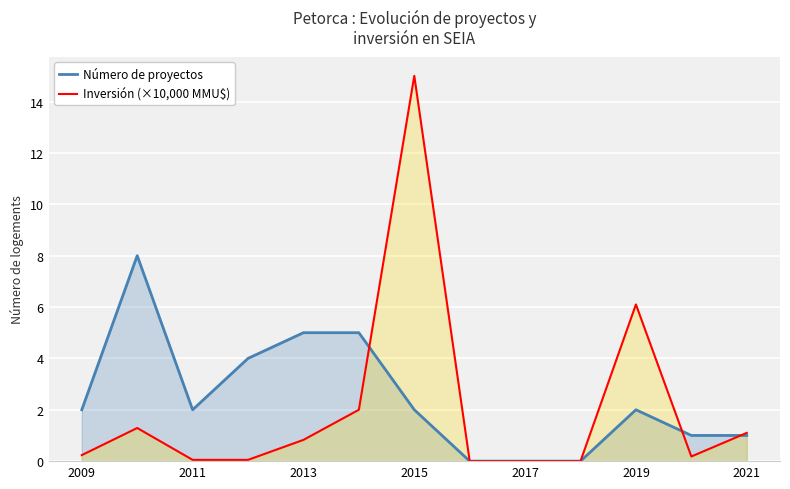

Is it true that Inversión (×10,000 MMU$) equals 1.1 at 2021?

True